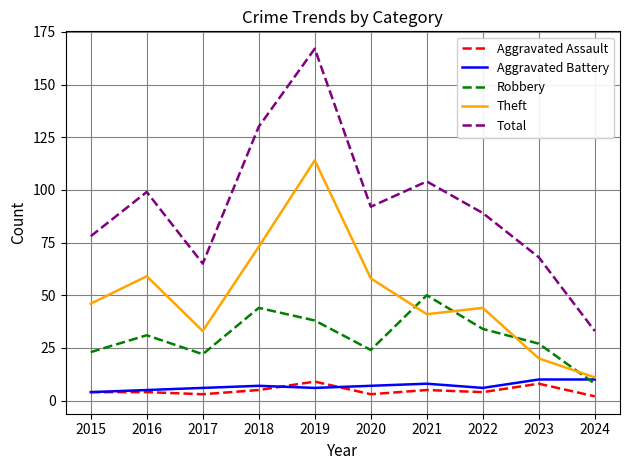

The value of Robbery at 2016 is 43. True or false?

False